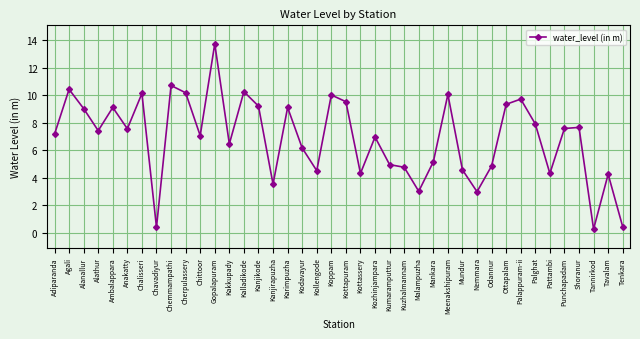

Which has a higher value, Kalladikode or Meenakshipuram?

Kalladikode